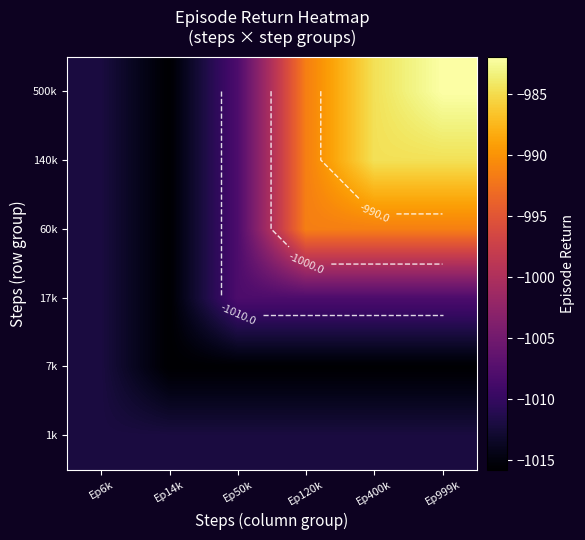

At which label does 140k reach its minimum?

Ep14k